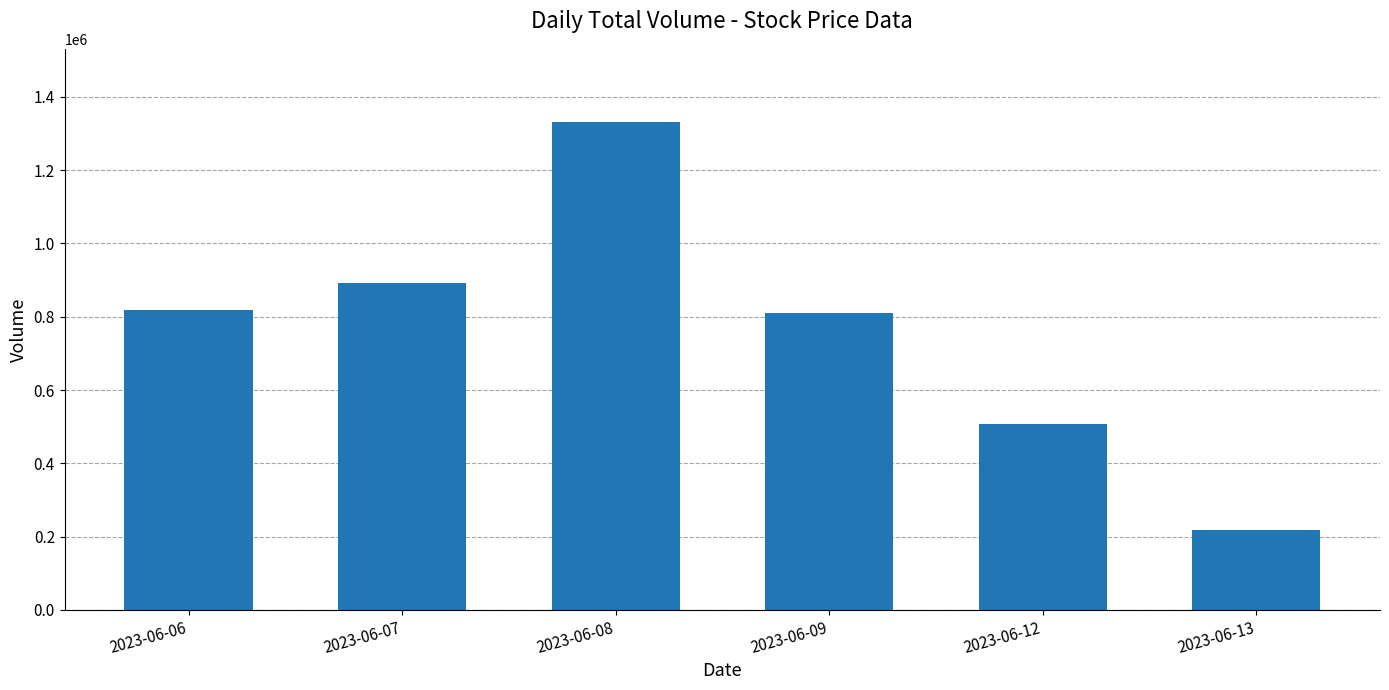

What is the minimum value shown in the chart?

217432